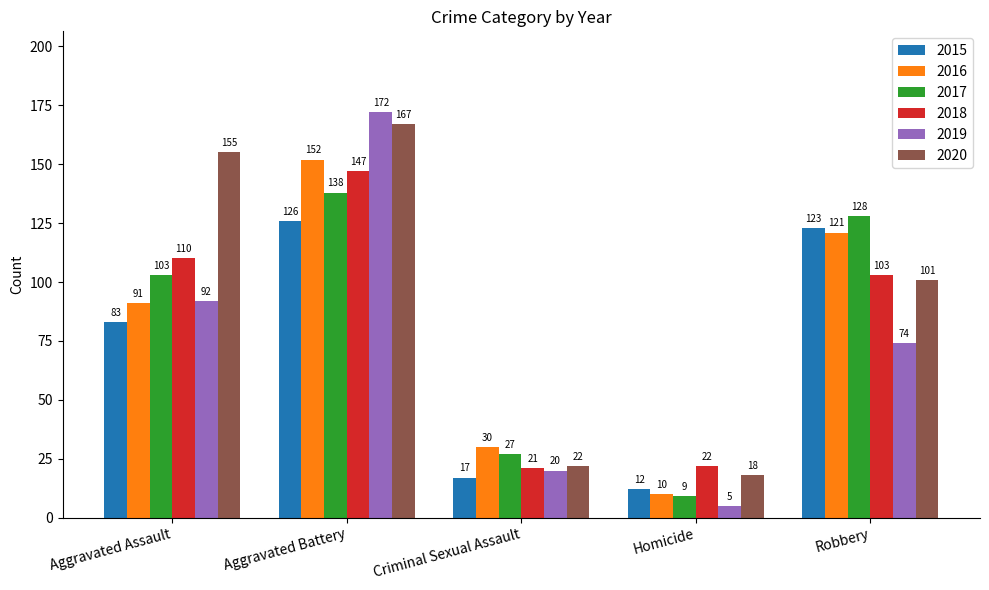

Which series has the largest range (max minus min)?

2019